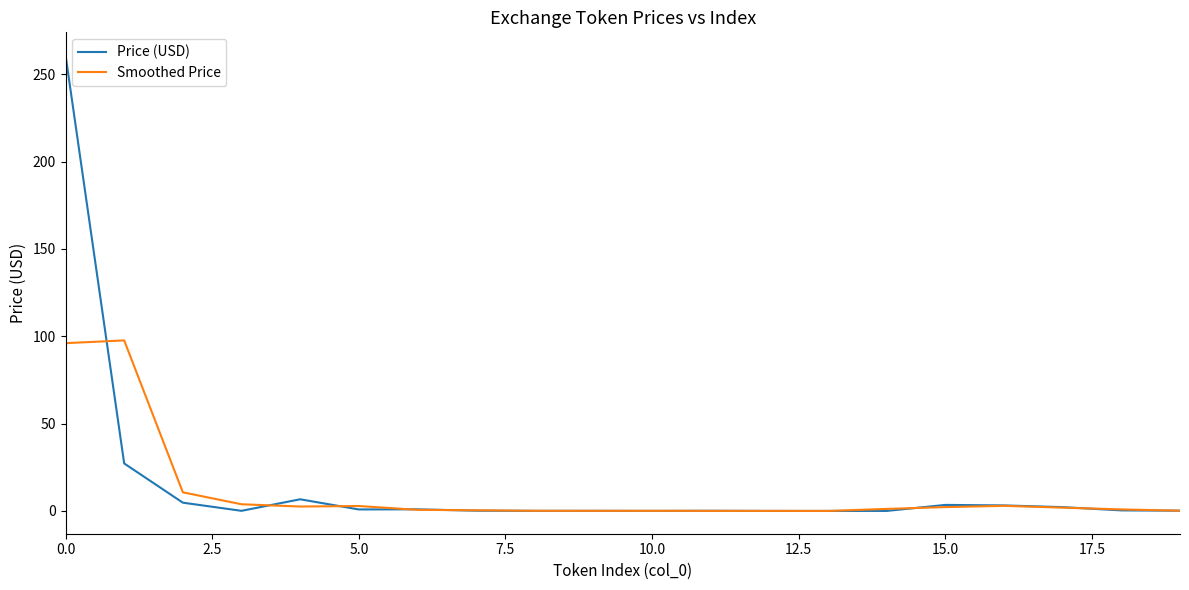

What is the highest value of the Price (USD) series?

260.9